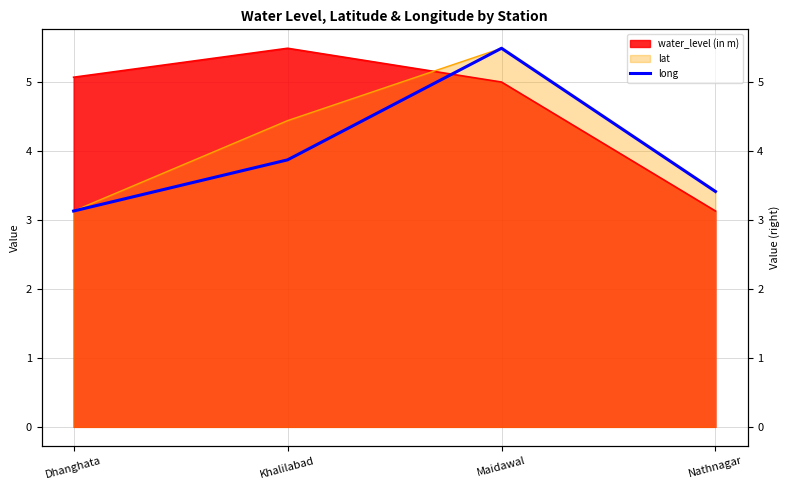

Which category has the lowest value across all series?

Dhanghata